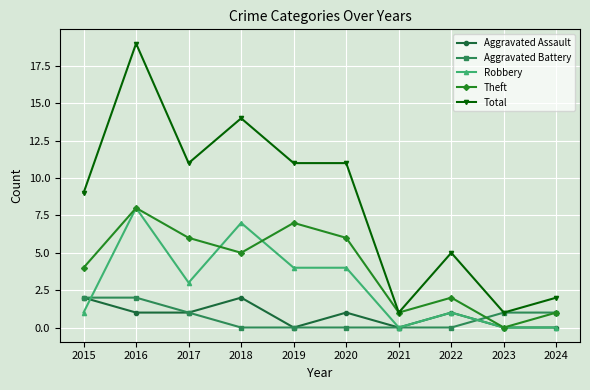

What is the sum of all Aggravated Assault values?

8